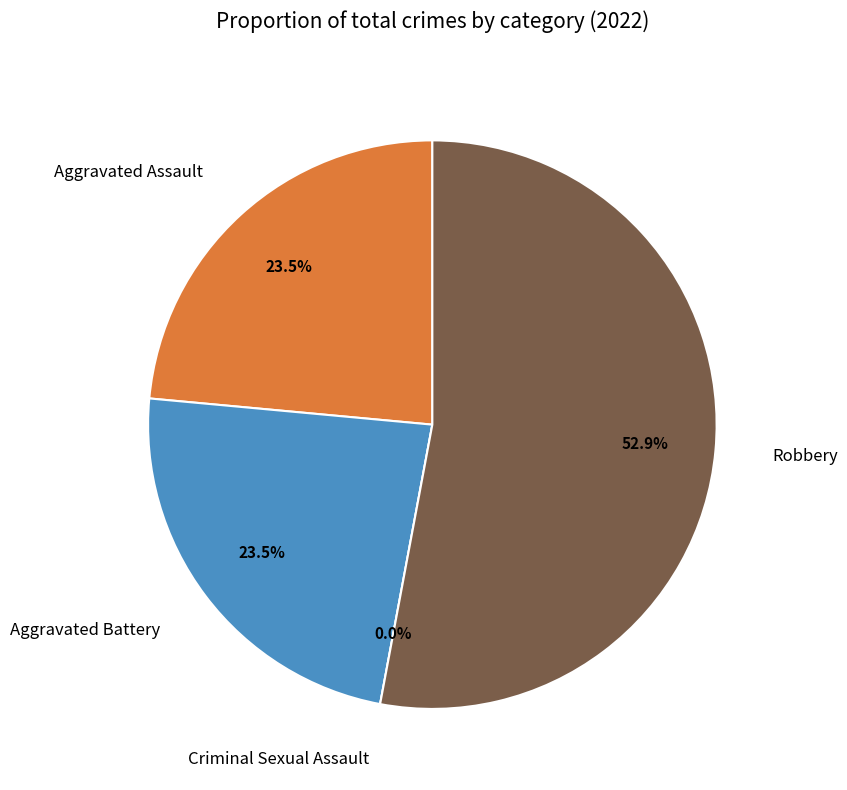

Which slice is the largest?

Robbery